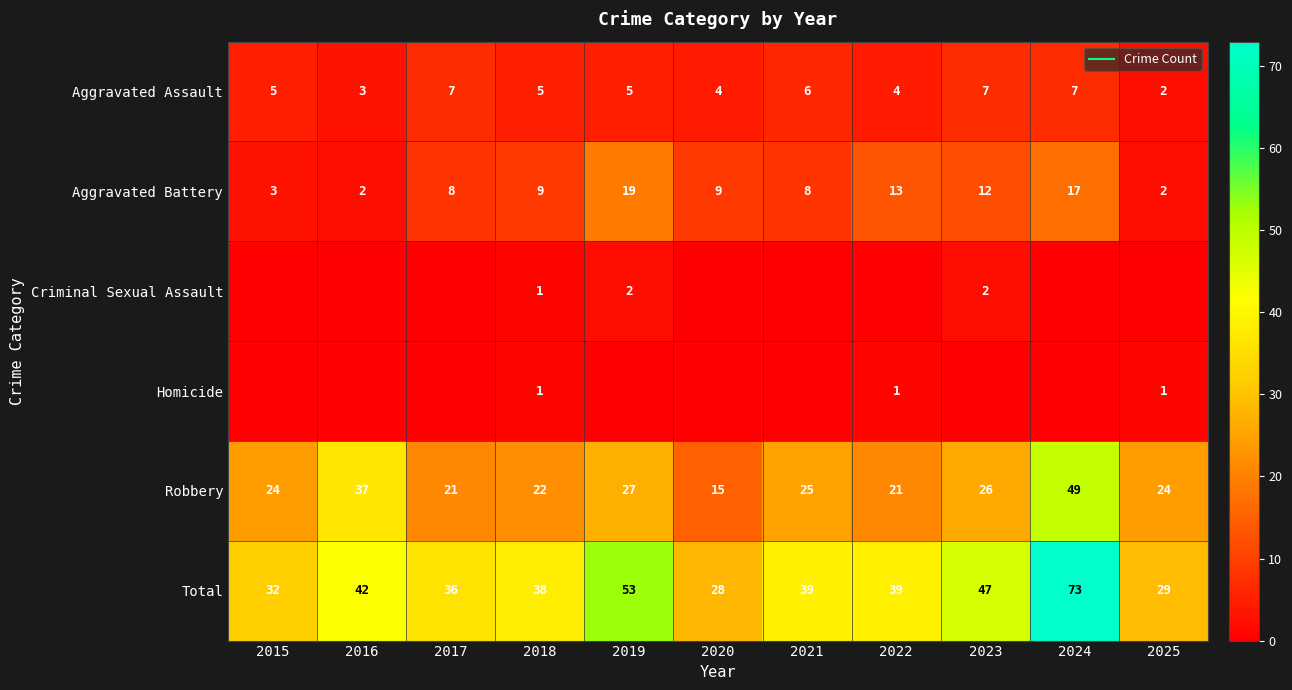

Which has a higher value, 2019 or 2023?

2023